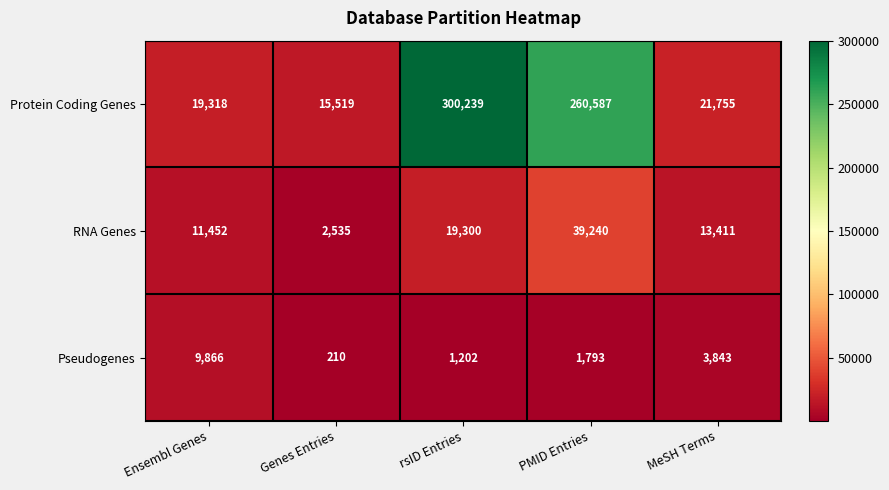

How many distinct data groups are displayed?

3